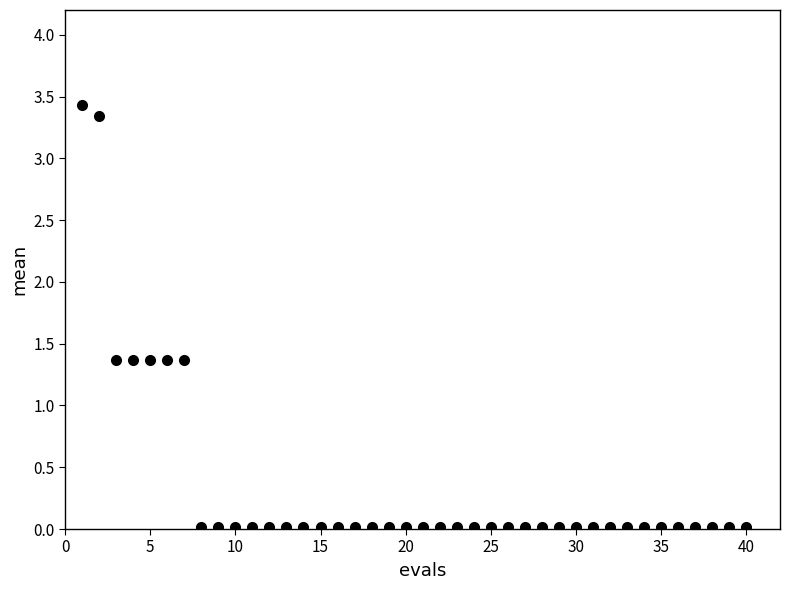

What is the range of Y values (max minus min)?

3.4